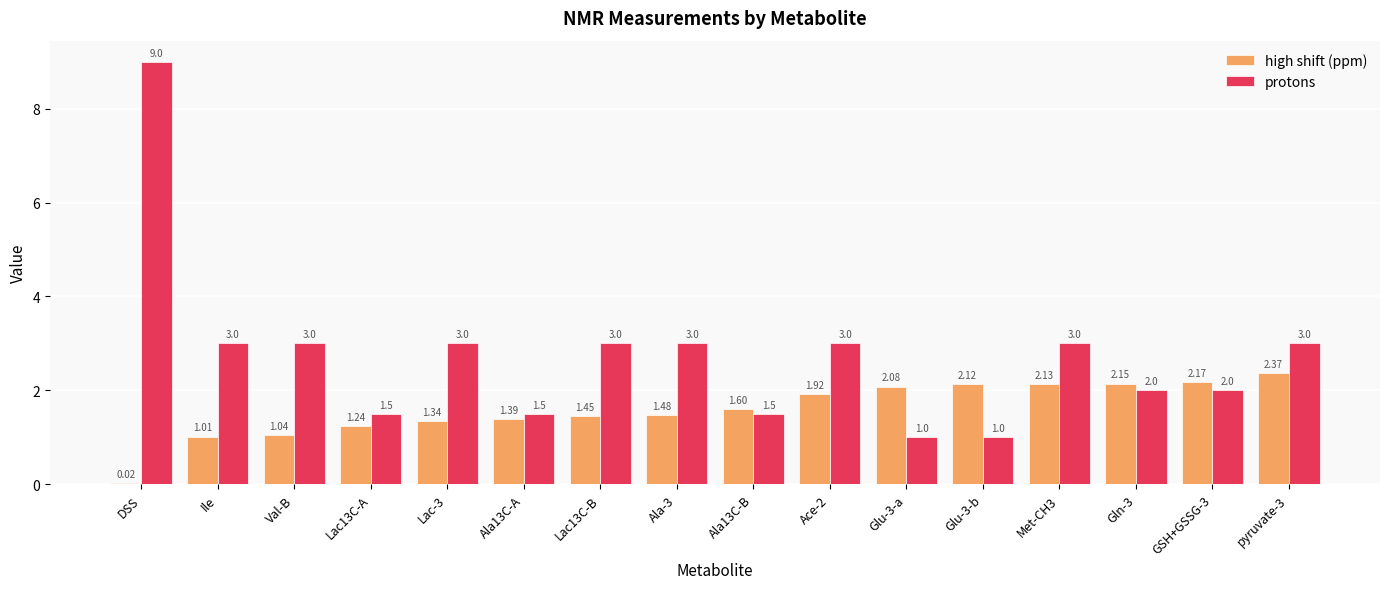

Between Val-B and Ala13C-B, which series saw the biggest shift?

protons